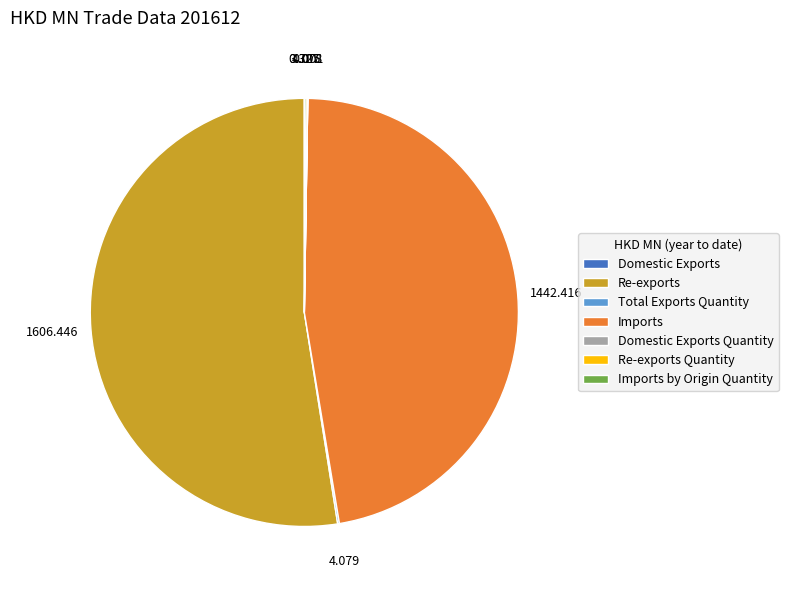

Does Re-exports account for over 50% of the chart?

Yes